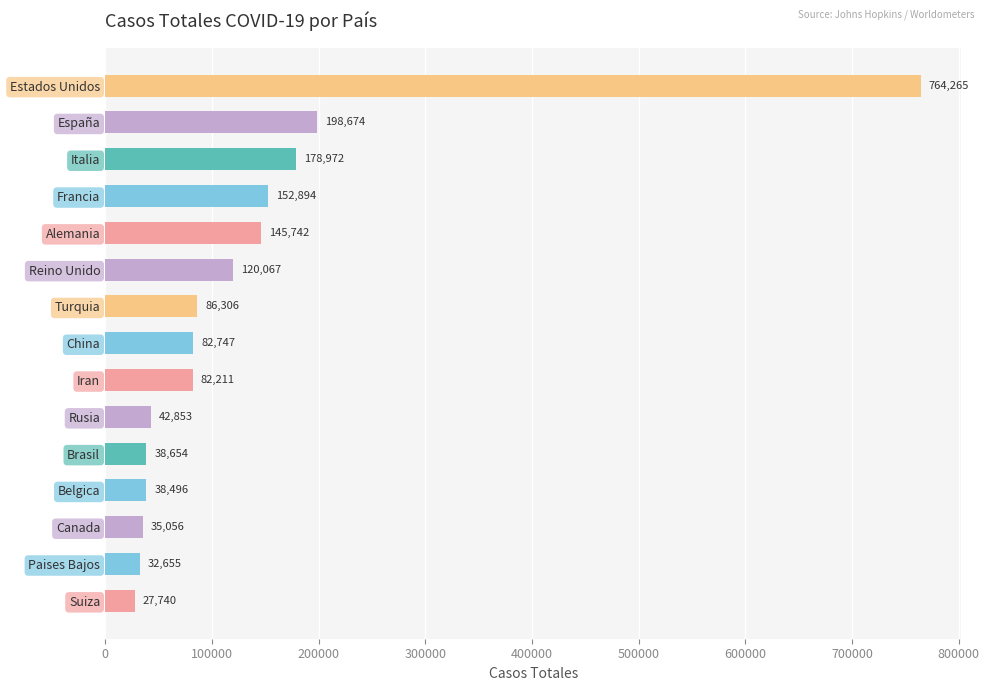

At which label is the value closest to 396002?

España